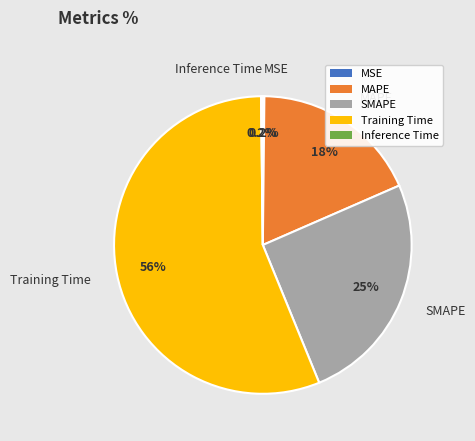

Which slice is the largest?

Training Time